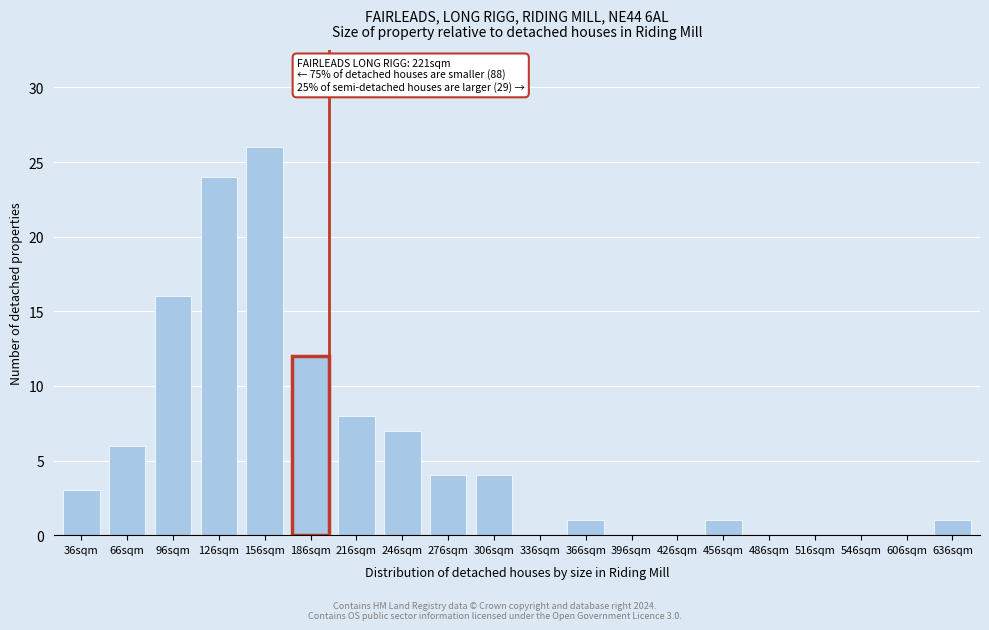

Reading left to right, list all the values displayed in this chart.

36sqm=3	66sqm=6	96sqm=16	126sqm=24	156sqm=26	186sqm=12	216sqm=8	246sqm=7	276sqm=4	306sqm=4	336sqm=0	366sqm=1	396sqm=0	426sqm=0	456sqm=1	486sqm=0	516sqm=0	546sqm=0	606sqm=0	636sqm=1